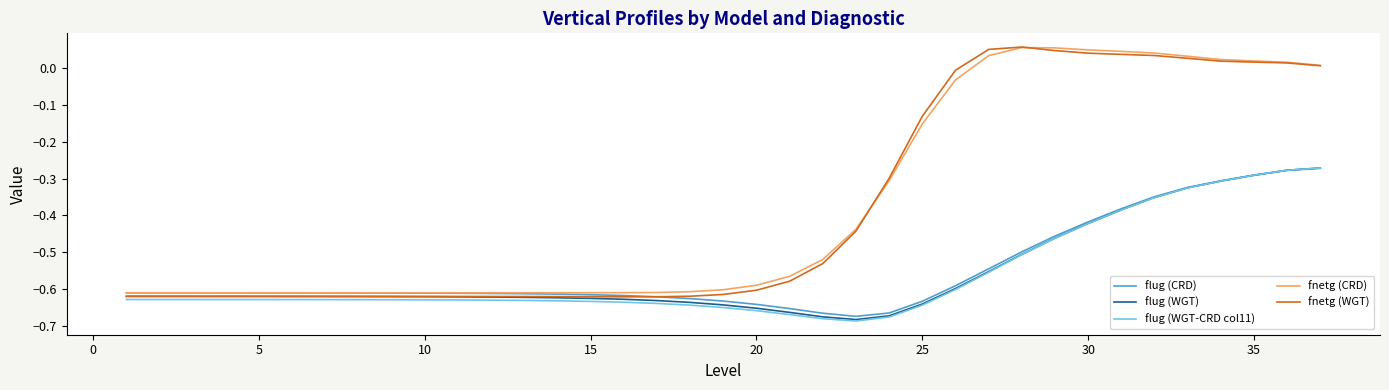

Does the chart have visible grid lines?

No